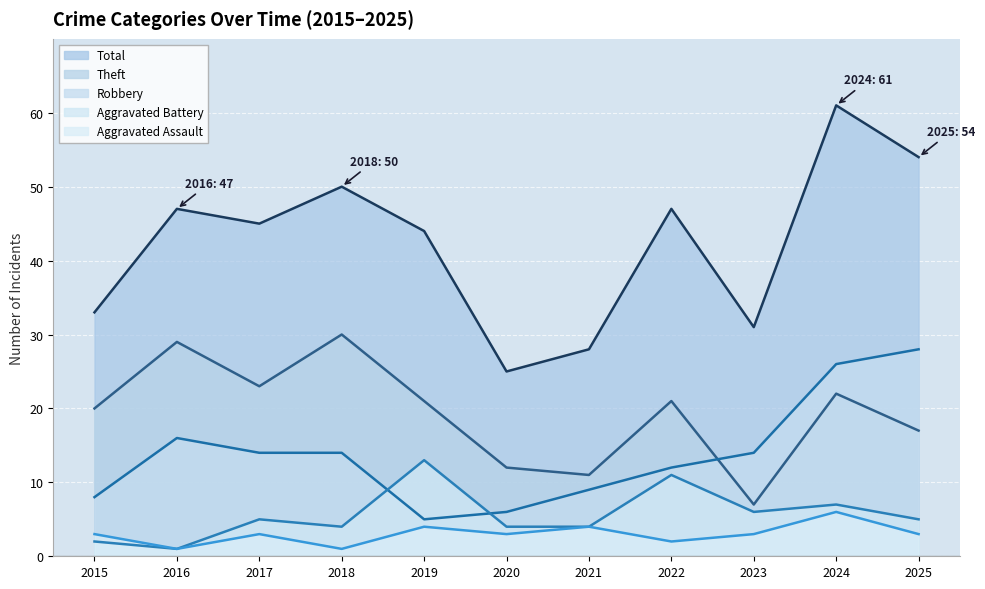

Where does the Aggravated Assault series first go above 3?

2019